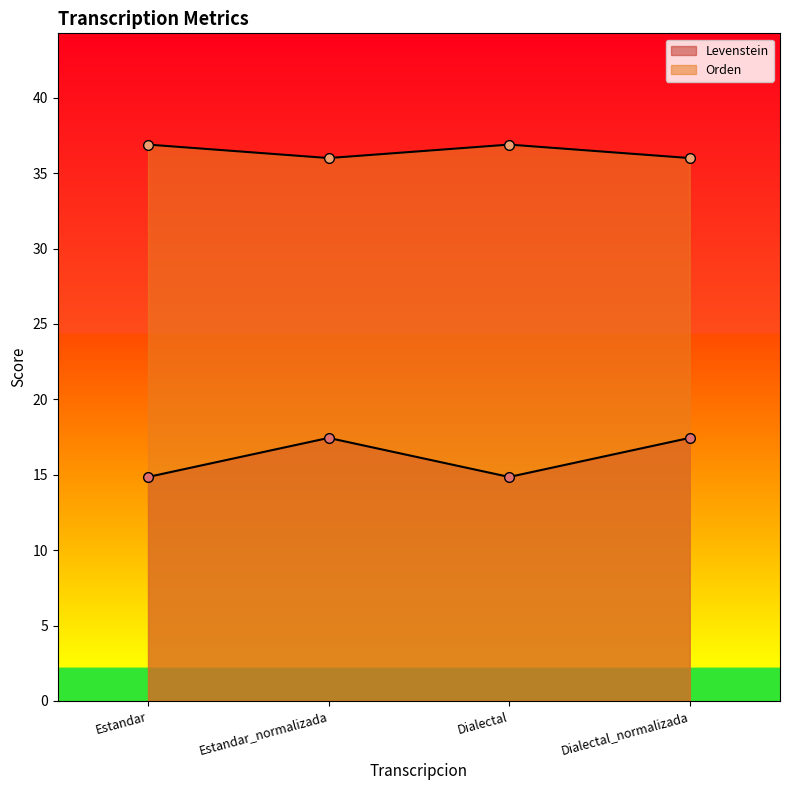

How many Orden values are between 36 and 37?

4